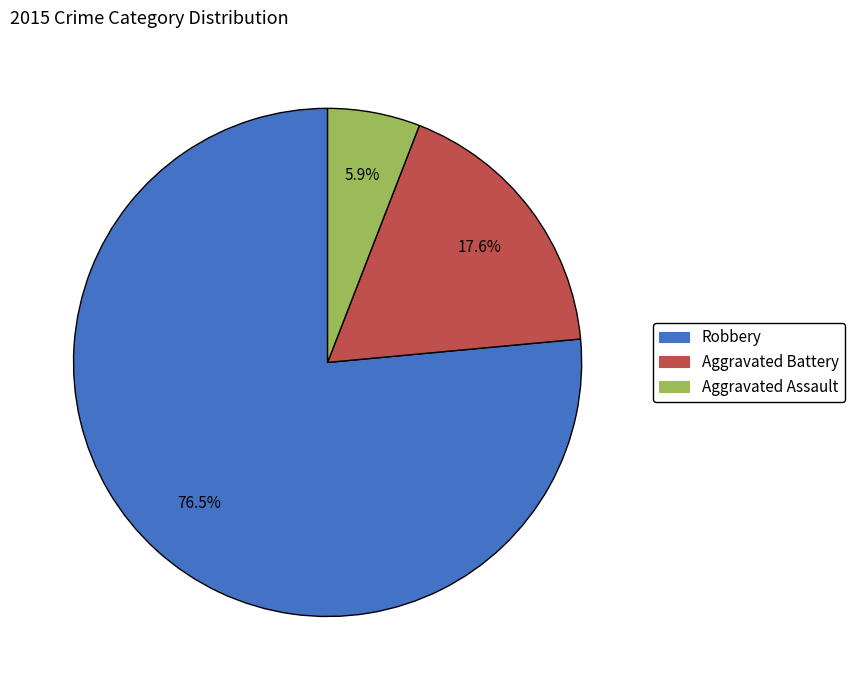

To the nearest percent, what is the difference between the largest and smallest slice percentages?

71%